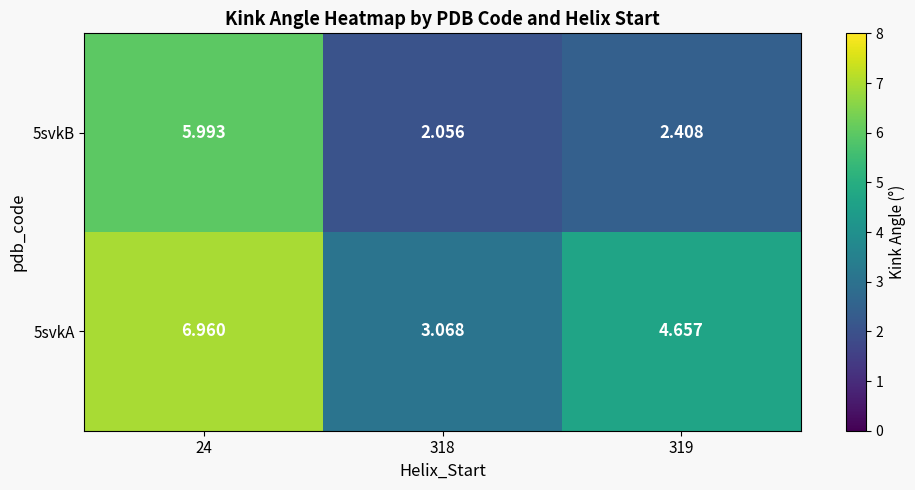

Which series has the widest spread of values?

5svkB